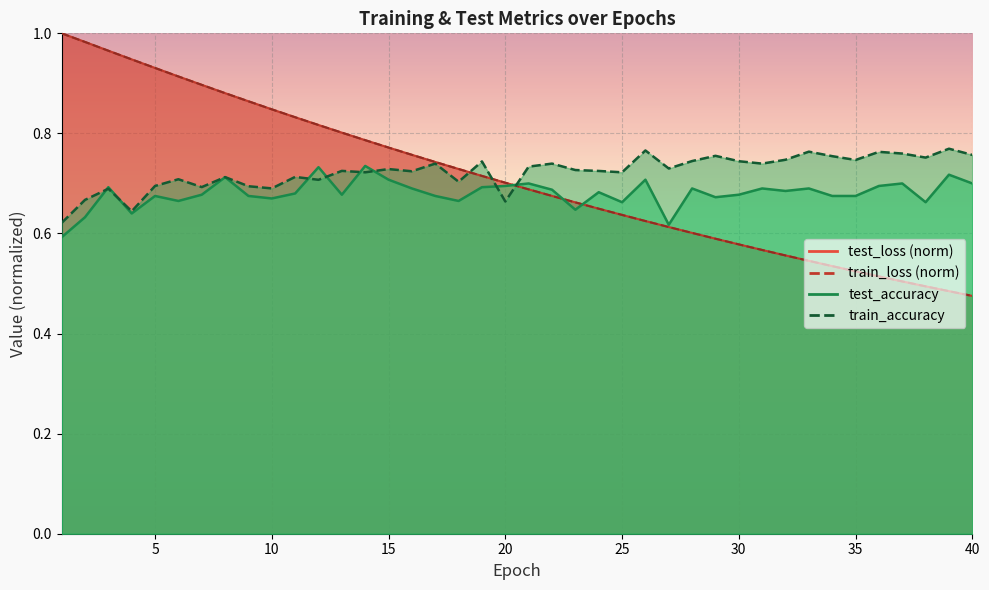

Does the chart display data point markers on the line(s)?

No